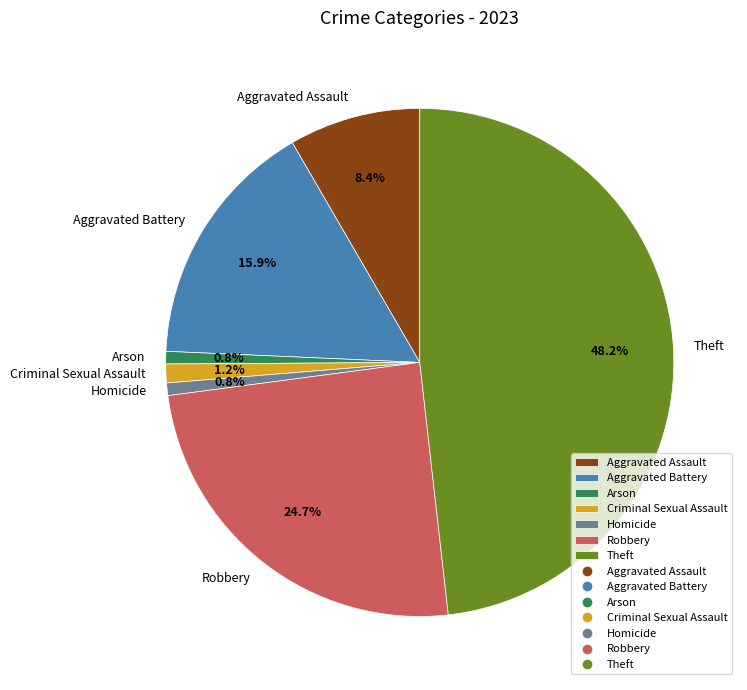

Which category has the biggest portion of the pie?

Theft